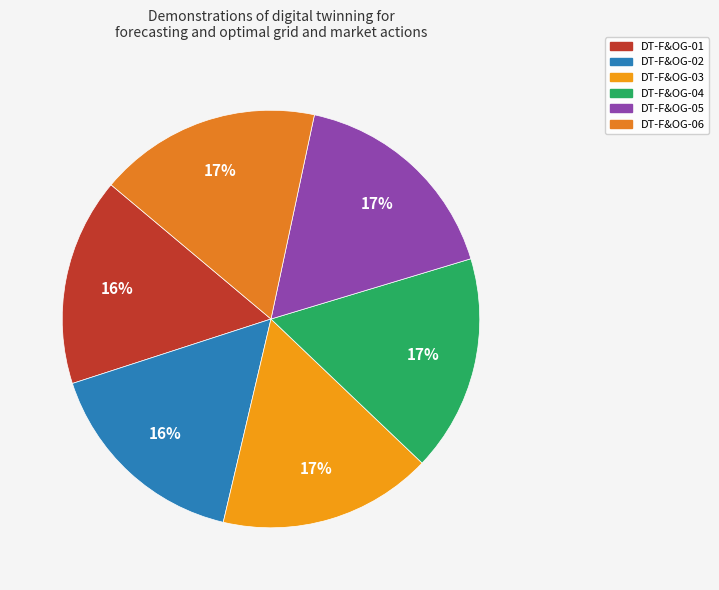

What is the change in value from DT-F&OG-04 to DT-F&OG-06?

+0.2